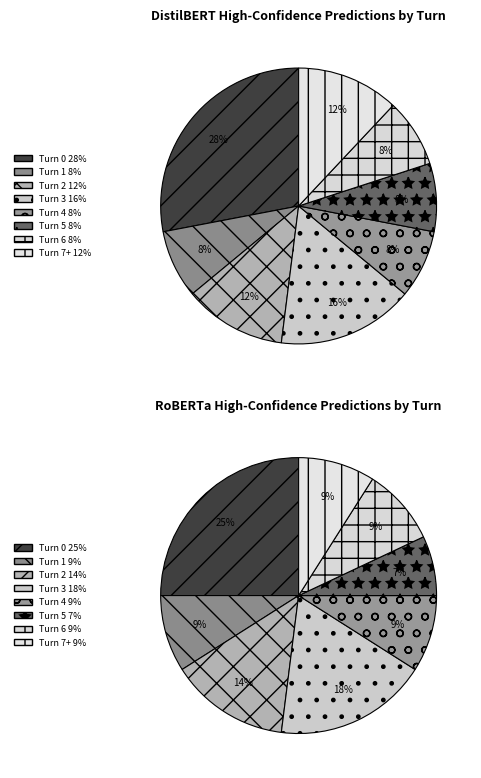

What is the largest slice in the pie chart?

turn 0